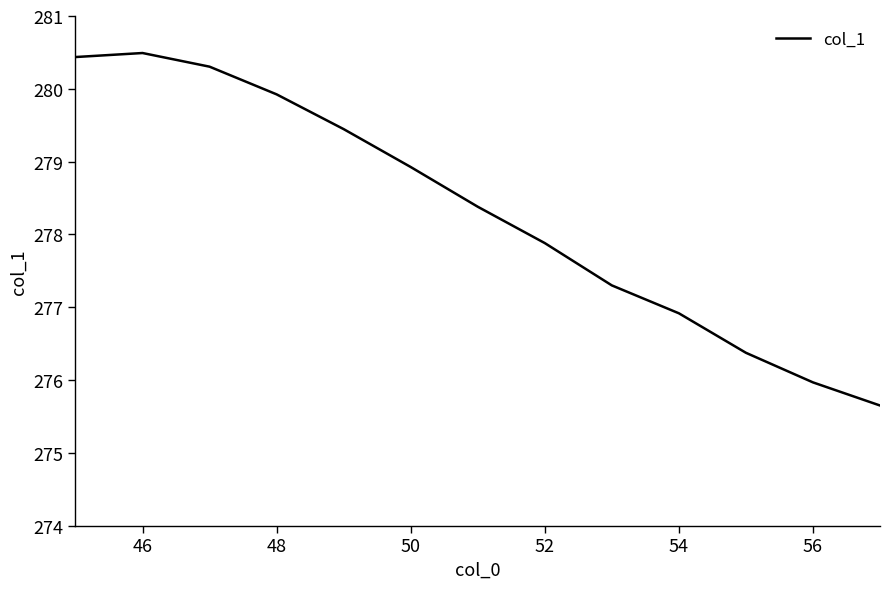

What is the difference between the maximum and second lowest values?

4.5